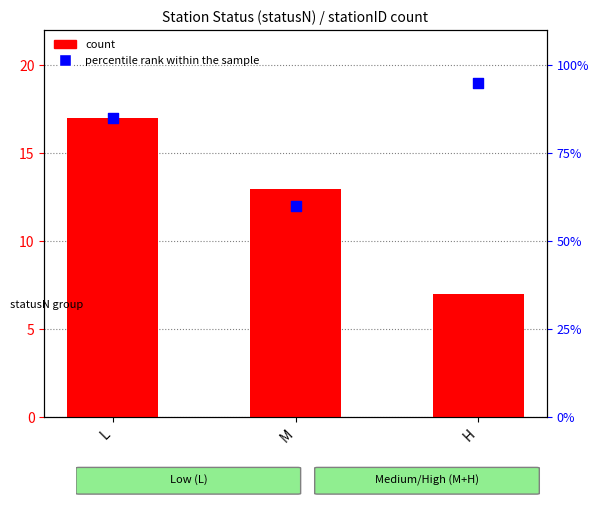

Which series reaches the maximum Y coordinate?

percentile rank within the sample